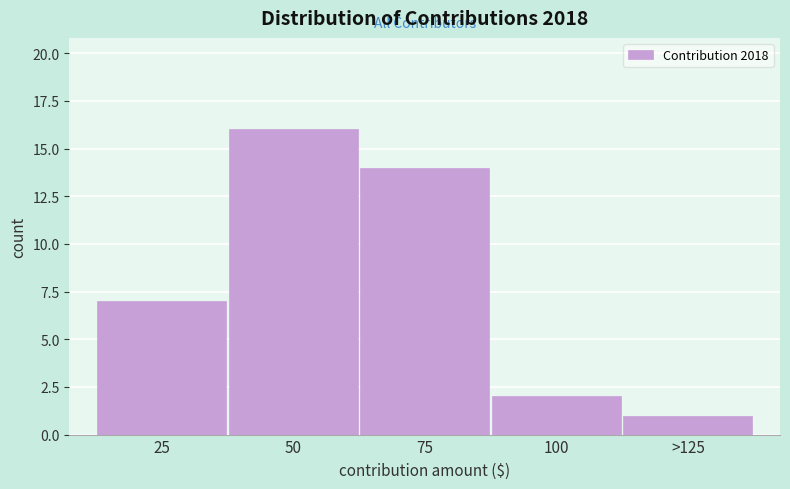

Reading right to left, extract all data points from this chart.

1	2	14	16	7